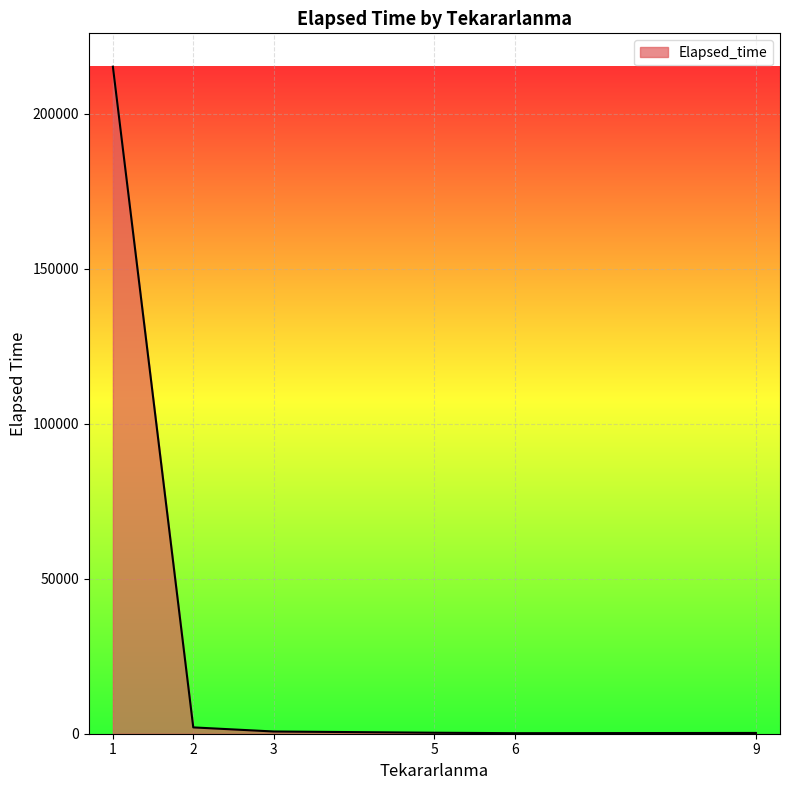

What is the difference between the maximum and minimum values?

215089